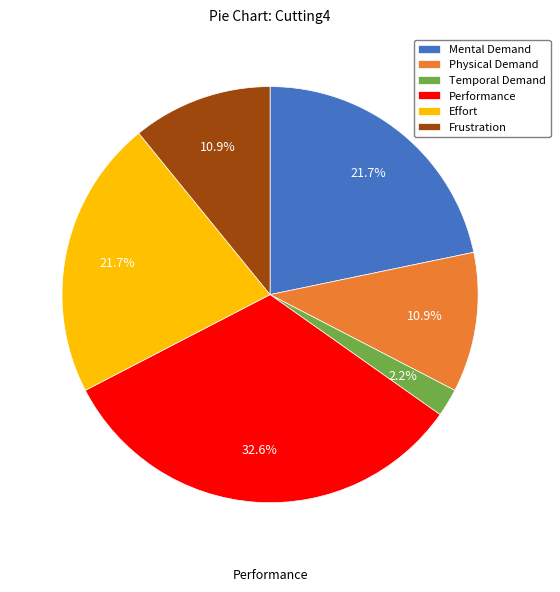

Which category has the biggest portion of the pie?

Performance